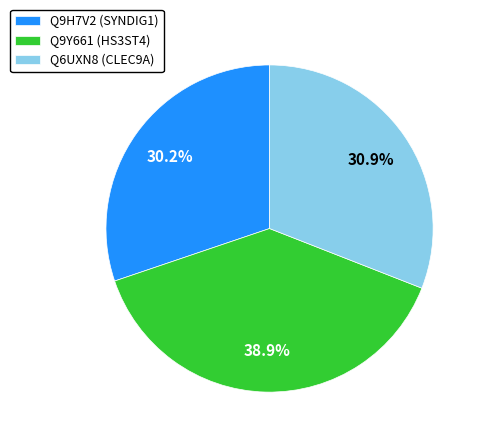

To the nearest percent, what is the average slice percentage?

33%